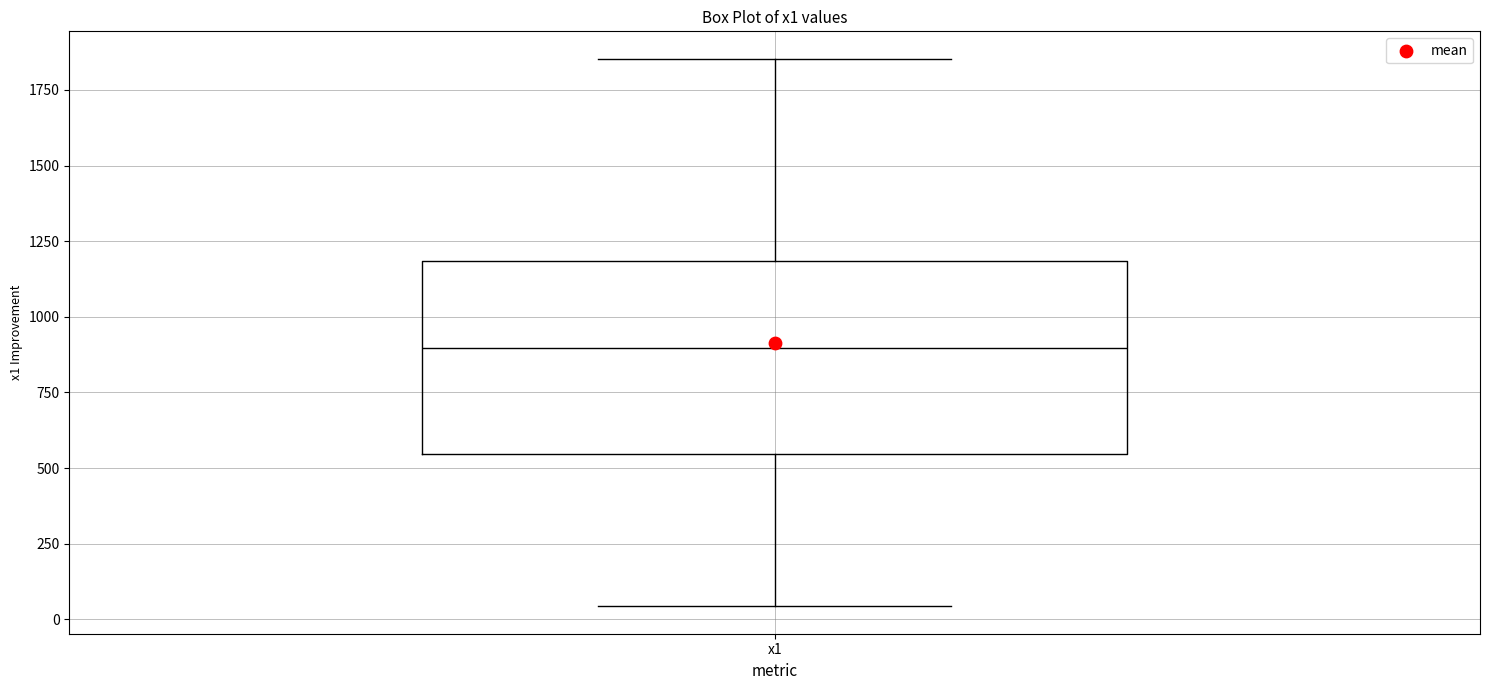

Where does the median line of the box for x1 sit on the y-axis? The values are not printed on the chart, so give them approximately, as read against the axis.

900